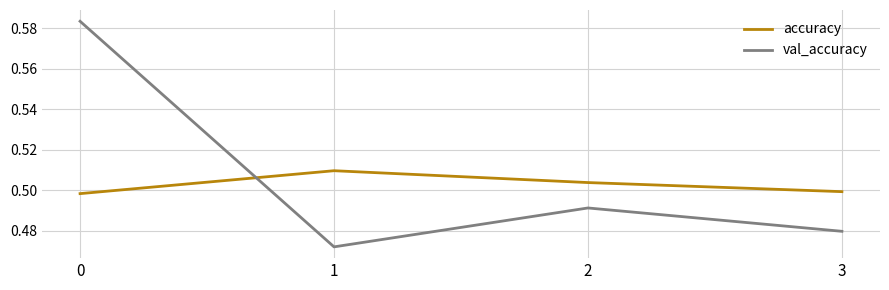

Which series changed the most between 0 and 2?

val_accuracy